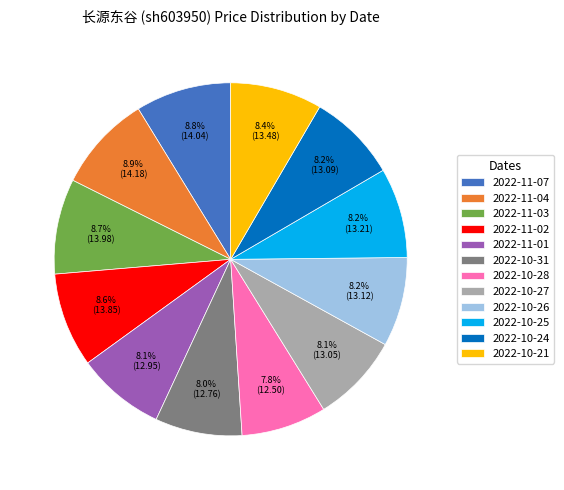

What portion of the pie excludes 2022-10-24?

91.8%